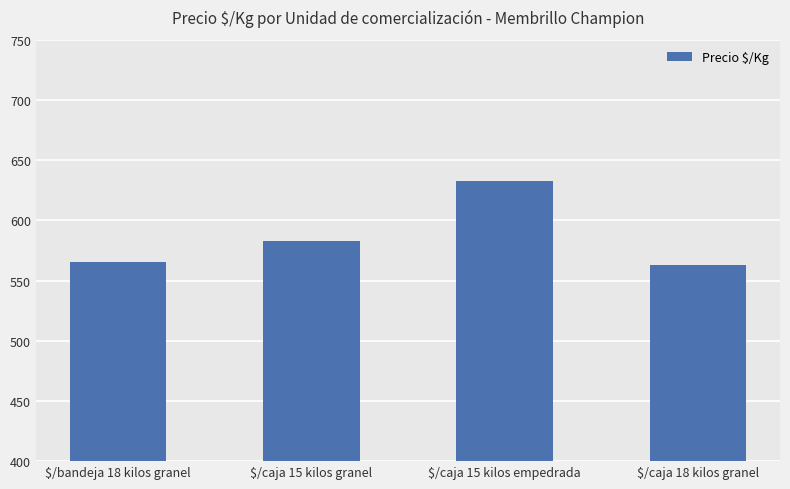

What is the label of the 3rd bar from the left?

$/caja 15 kilos empedrada